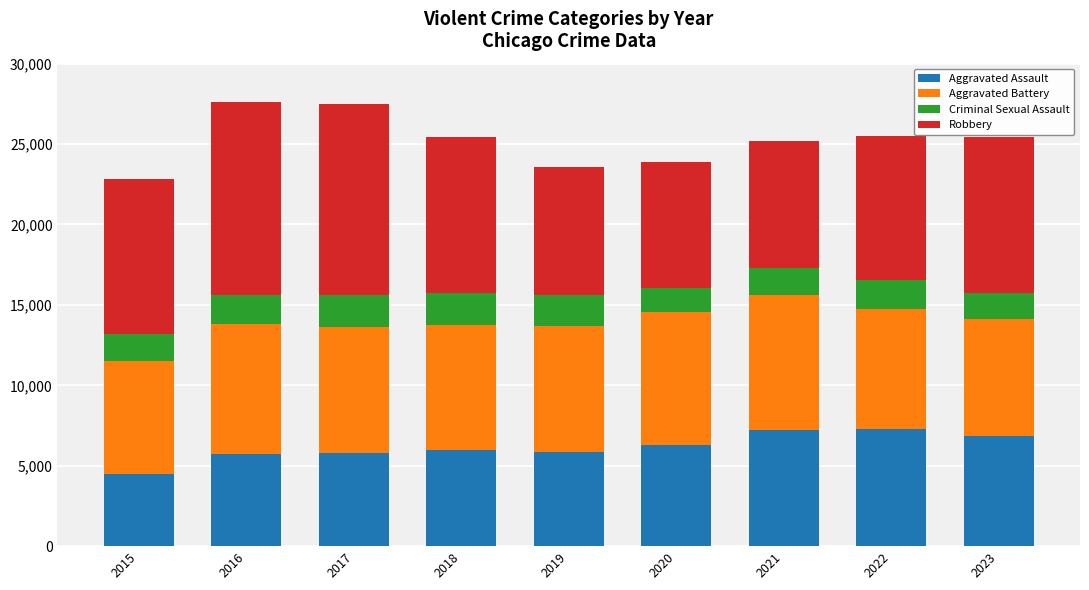

What is the sum of all Aggravated Assault values?

55491